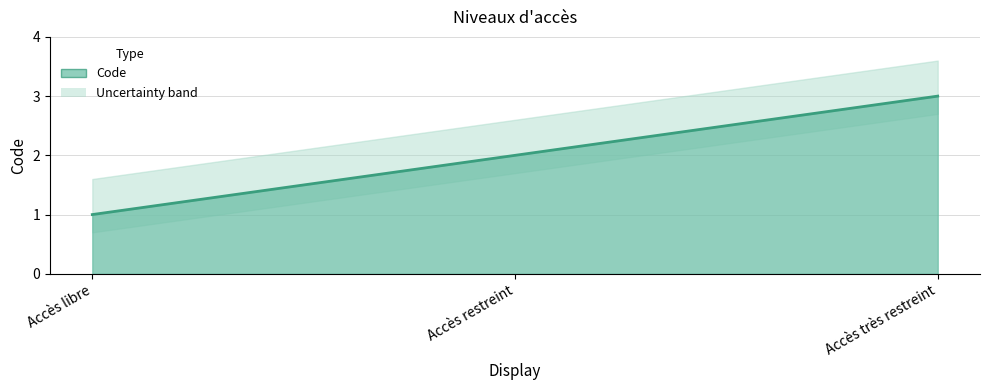

Reading left to right, transcribe all the data shown in this chart.

Accès libre=1	Accès restreint=2	Accès très restreint=3